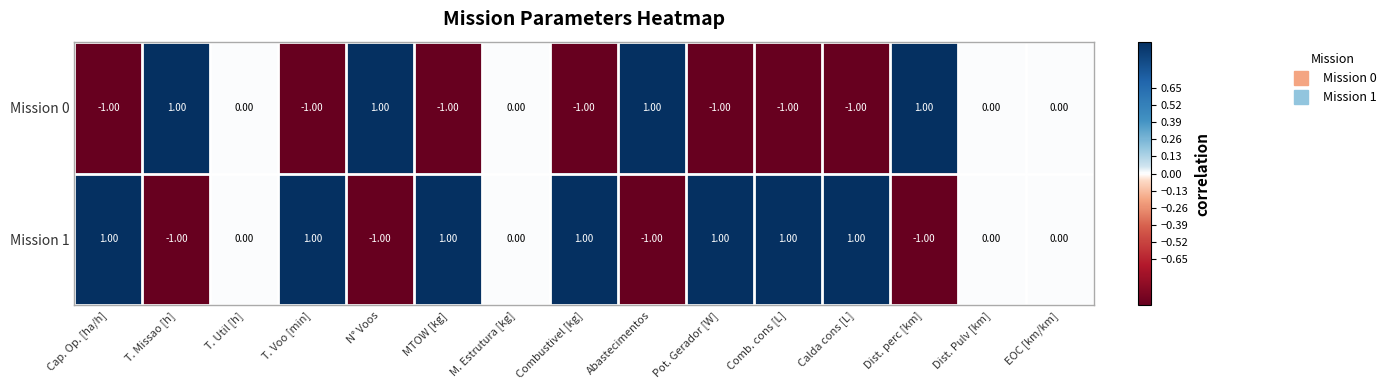

Where does the Mission 1 series first go above 0?

Cap. Op. [ha/h]